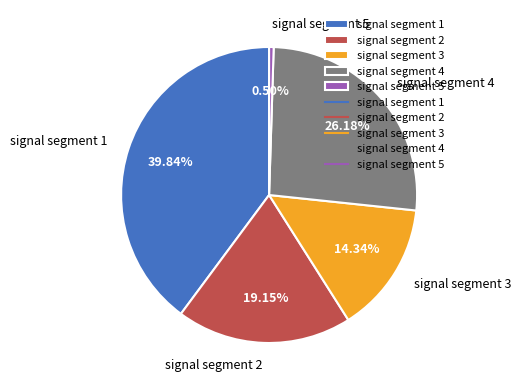

Is the sum of signal segment 4 and signal segment 2 greater than half?

No